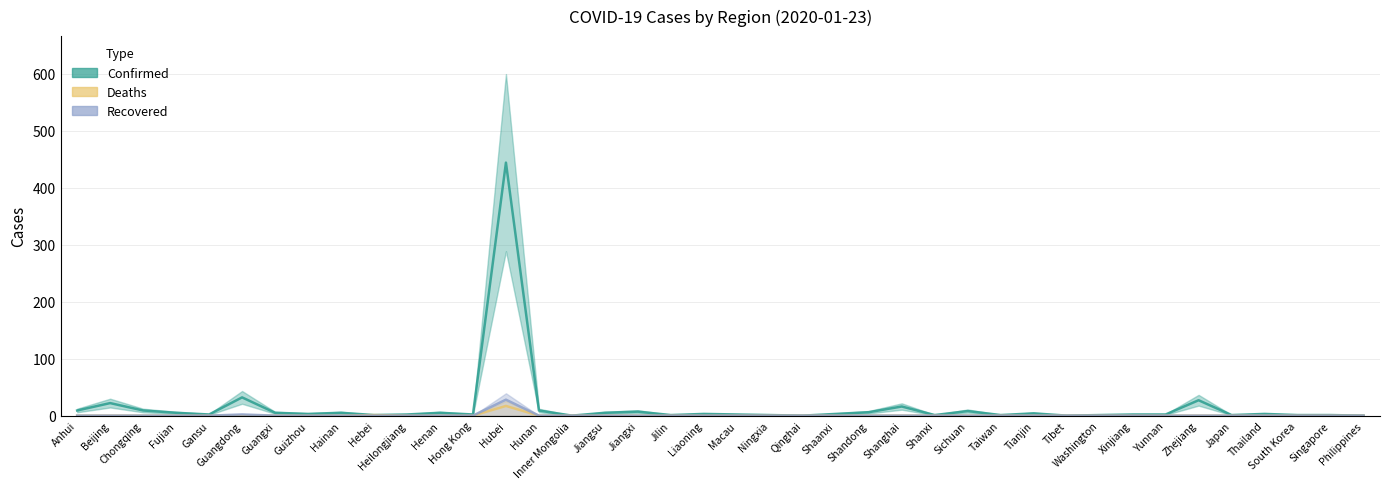

Is it true that Confirmed equals 8 at Guangxi?

False